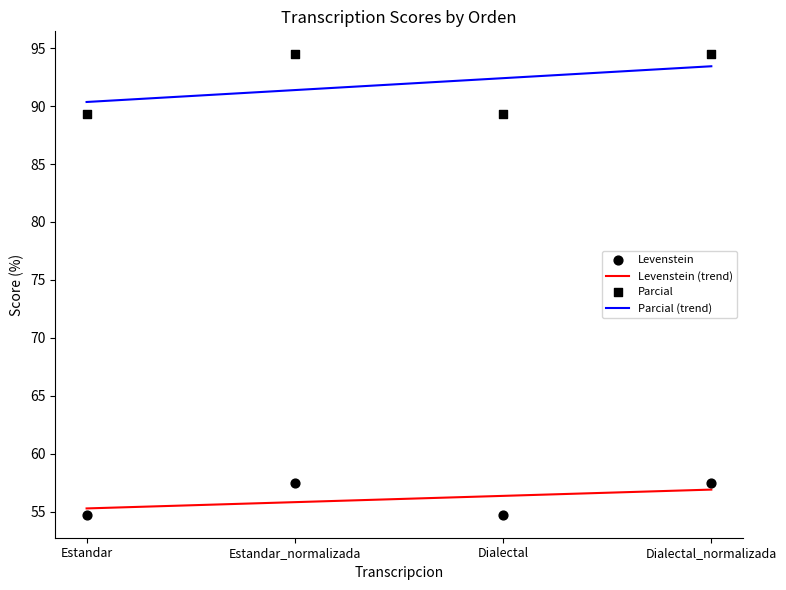

Is the value of Levenstein at Dialectal_normalizada greater than the value of Parcial at Dialectal?

No